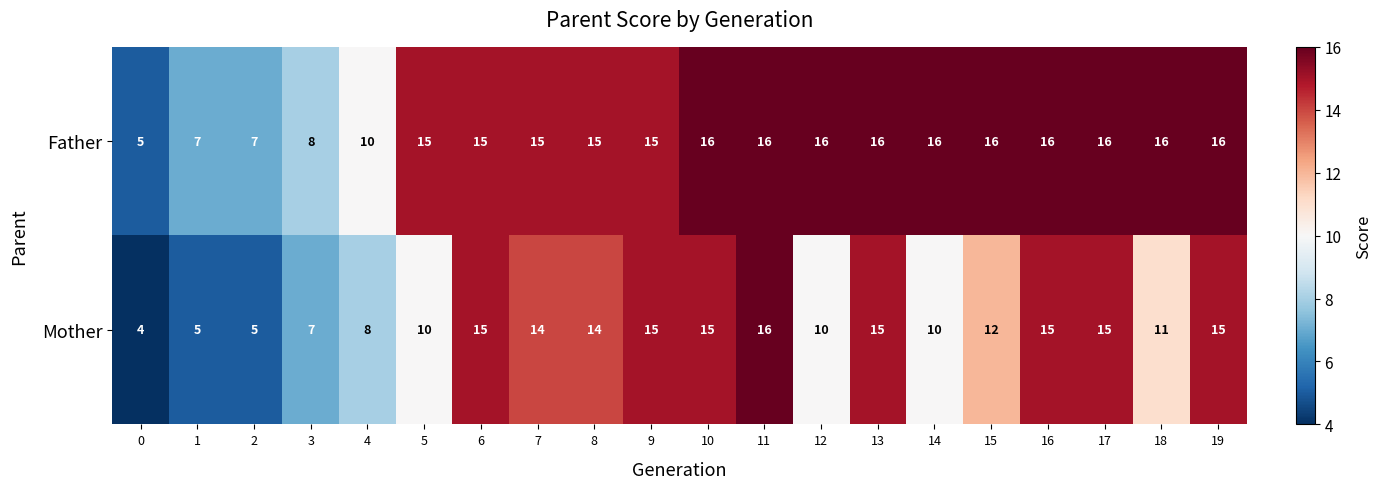

Which series has the widest spread of values?

Mother